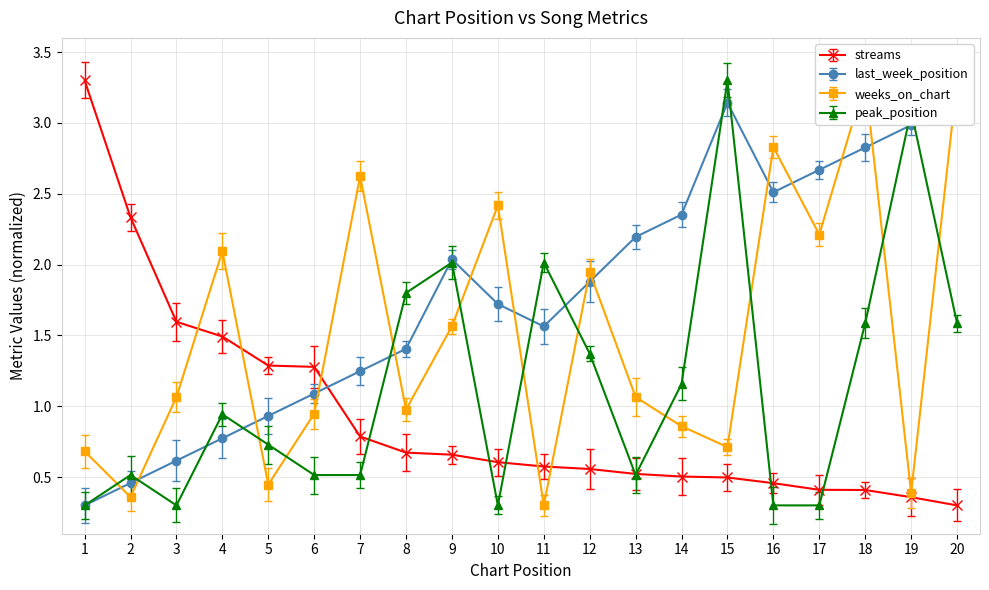

What is the sum of all peak_position values?

23.1